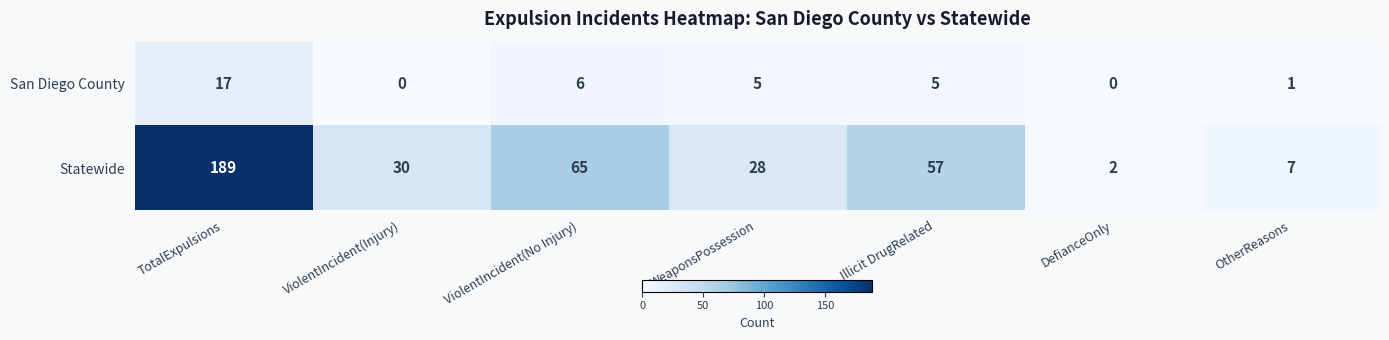

How many categories are shown in the chart?

7